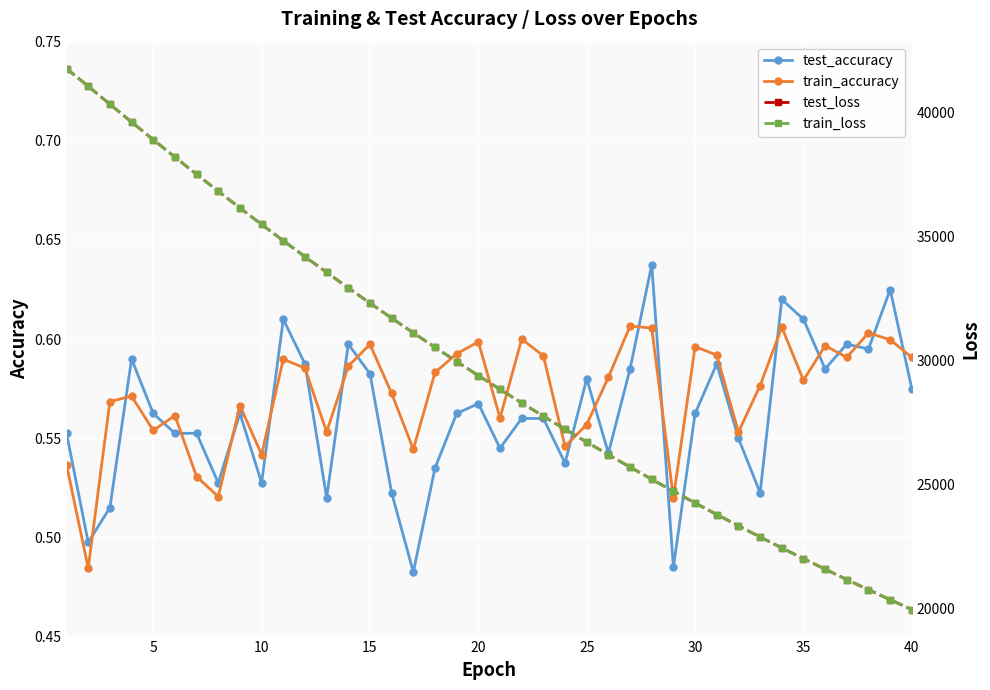

Which series has the widest spread of values?

train_loss